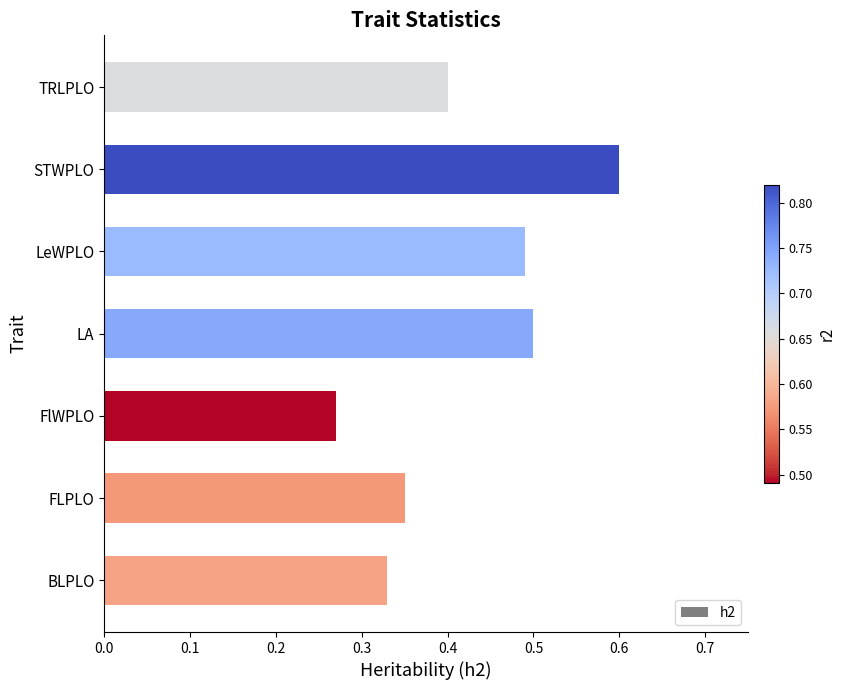

Which label corresponds to the smallest value in the chart?

FlWPLO